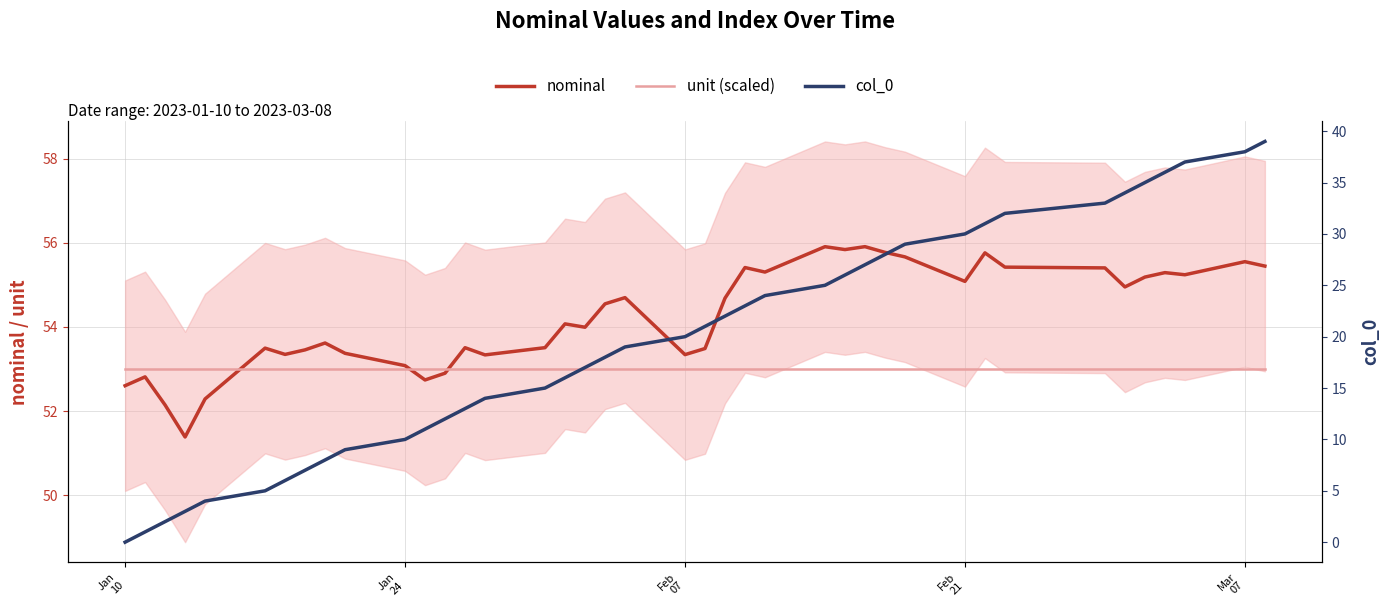

At how many categories does at least one series exceed 21?

40